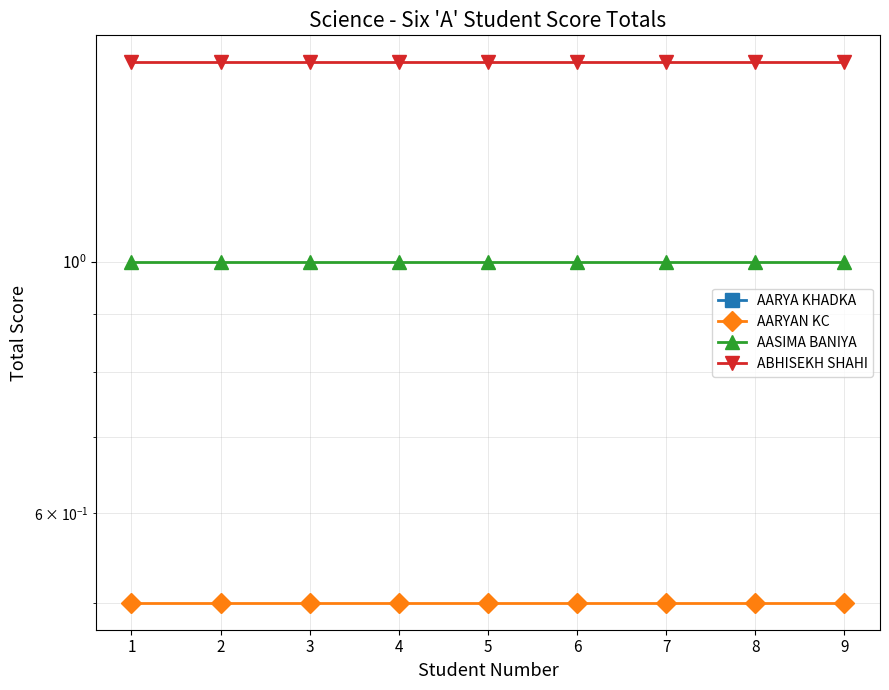

List the series in order of their peak value, highest first.

ABHISEKH SHAHI, AASIMA BANIYA, AARYAN KC, AARYA KHADKA